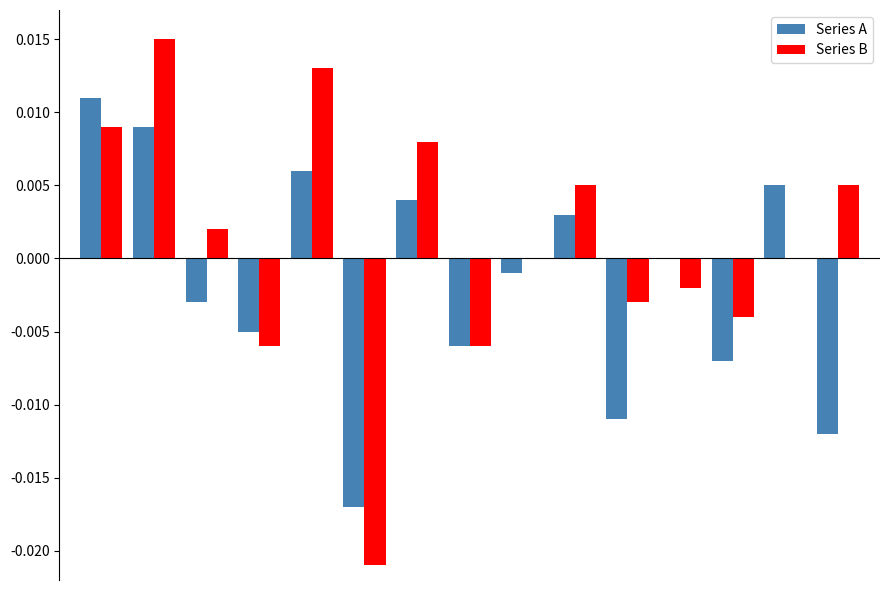

Which series has the widest spread of values?

Series B